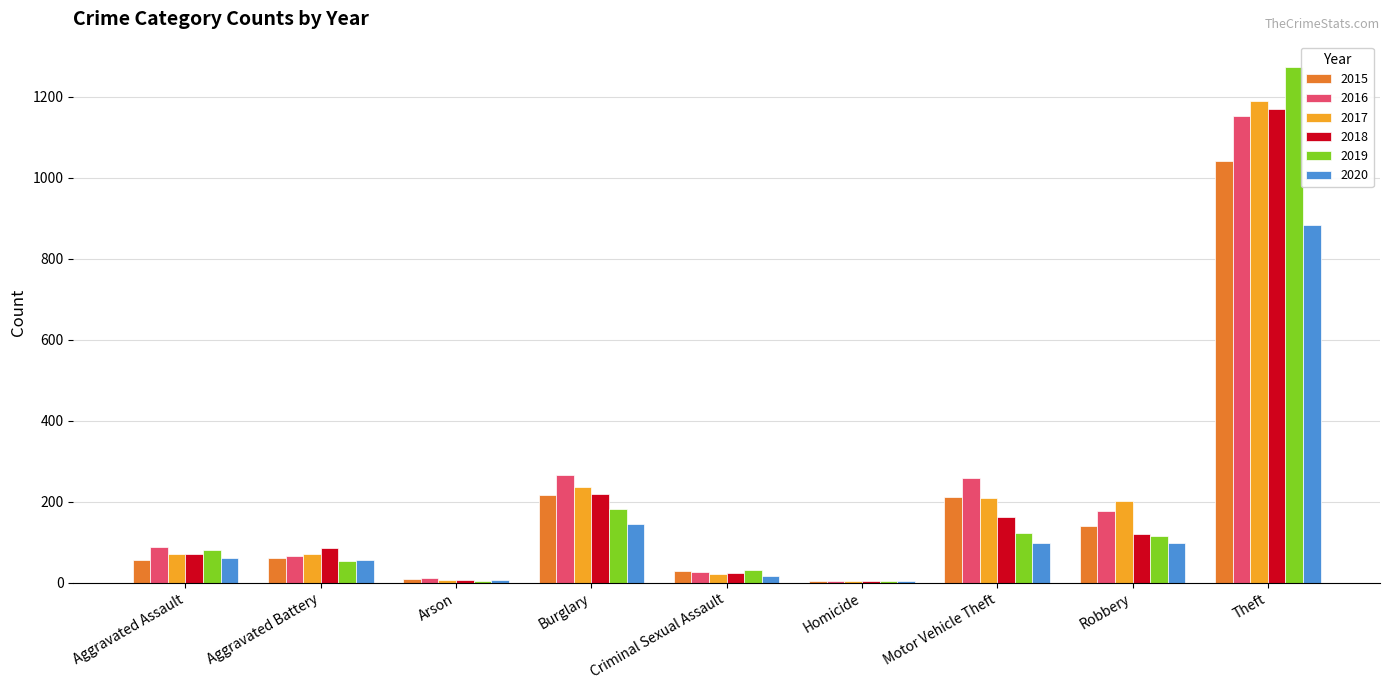

The 2020 series shows 225 at Burglary. True or false?

False